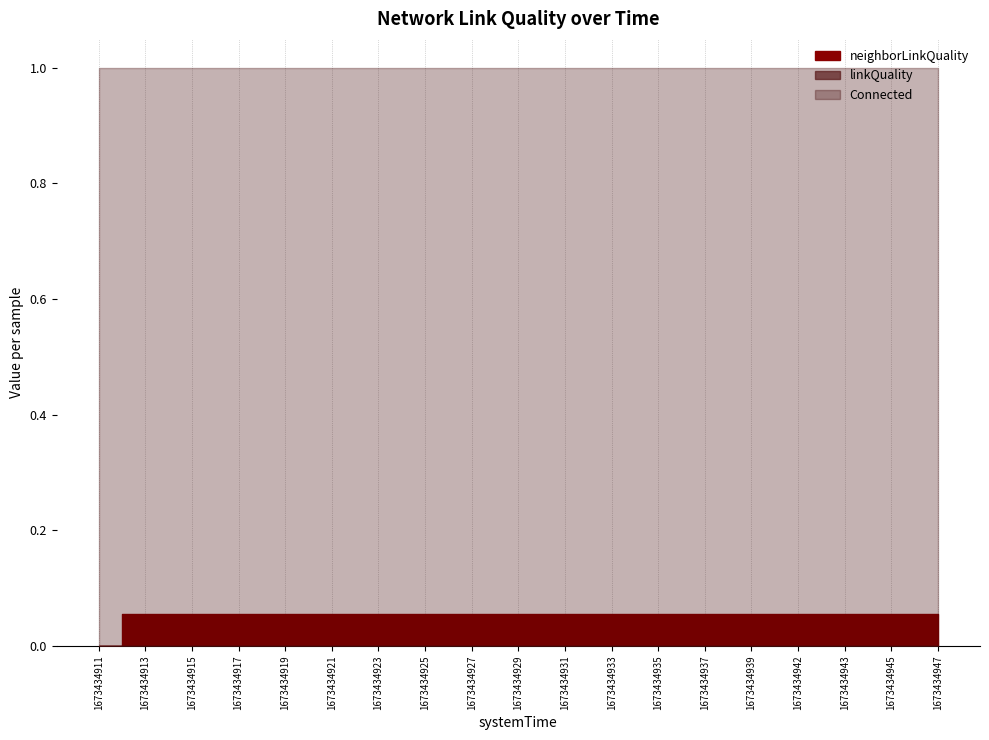

Does the chart display data point markers on the line(s)?

No